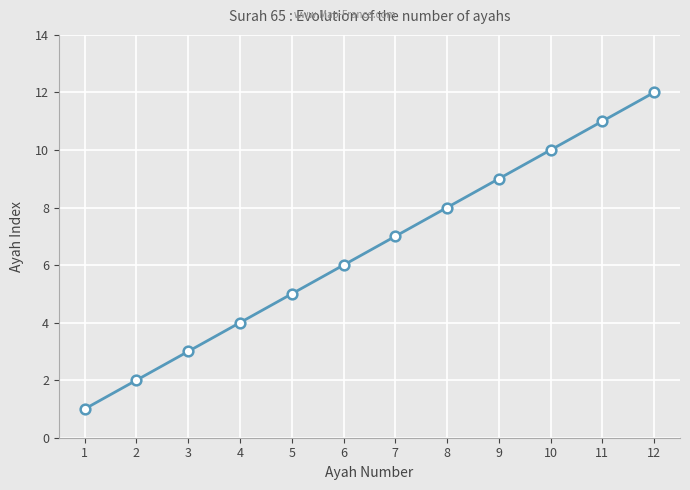

True or false: the data has more than 1 interior local peaks.

False